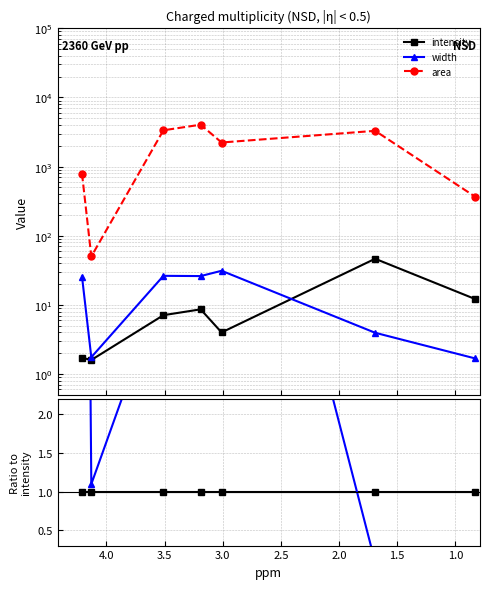

Which series has the largest total across all categories?

area